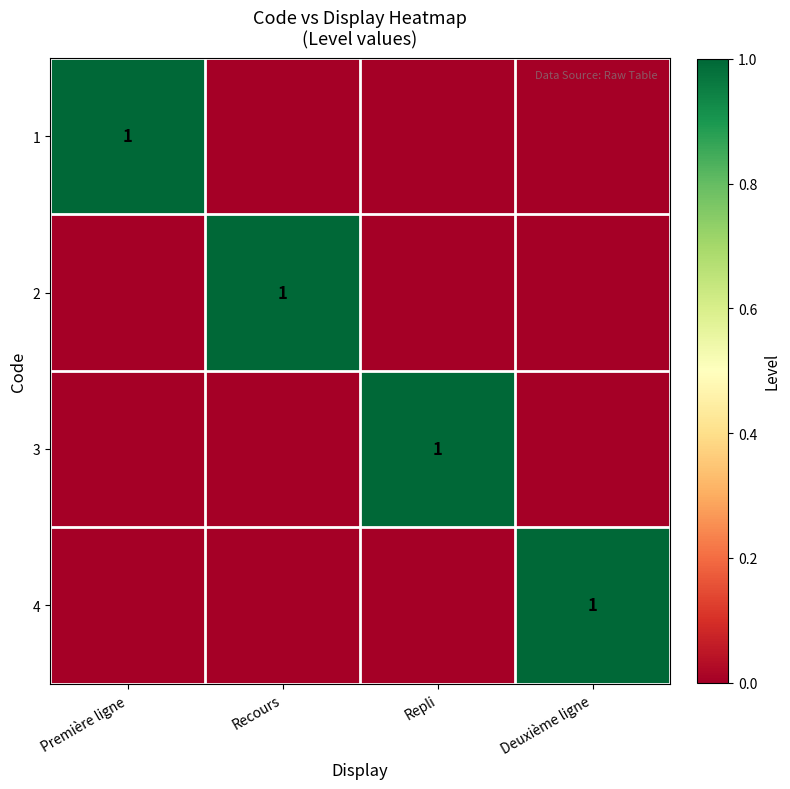

The value of 4 at Deuxième ligne is 1. True or false?

True